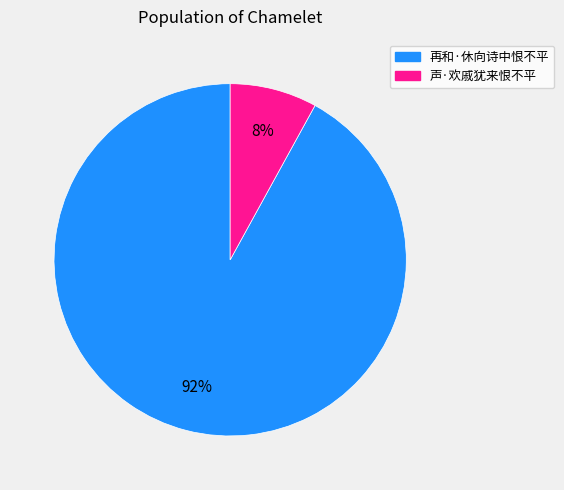

True or false: 声·欢戚犹来恨不平 accounts for 21% of the total.

False